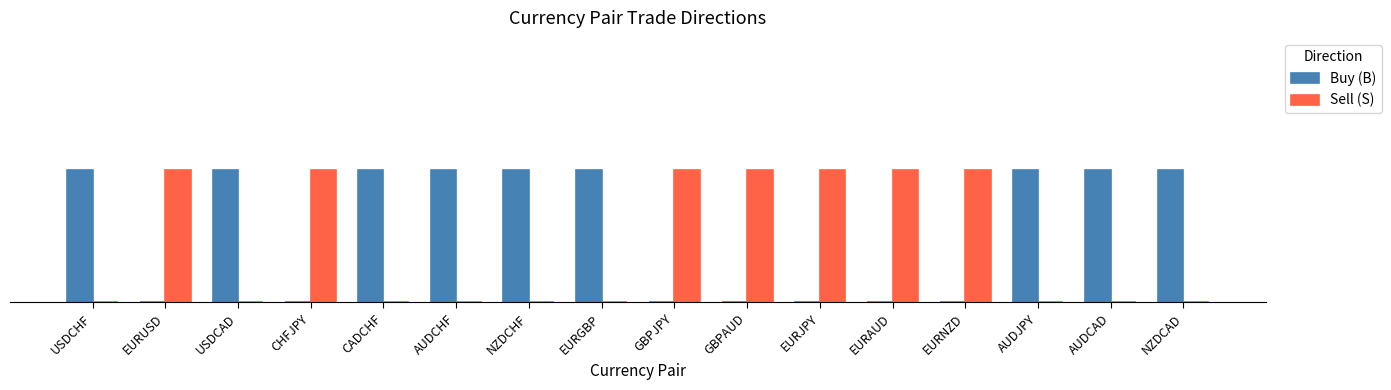

Are the bars horizontal?

No